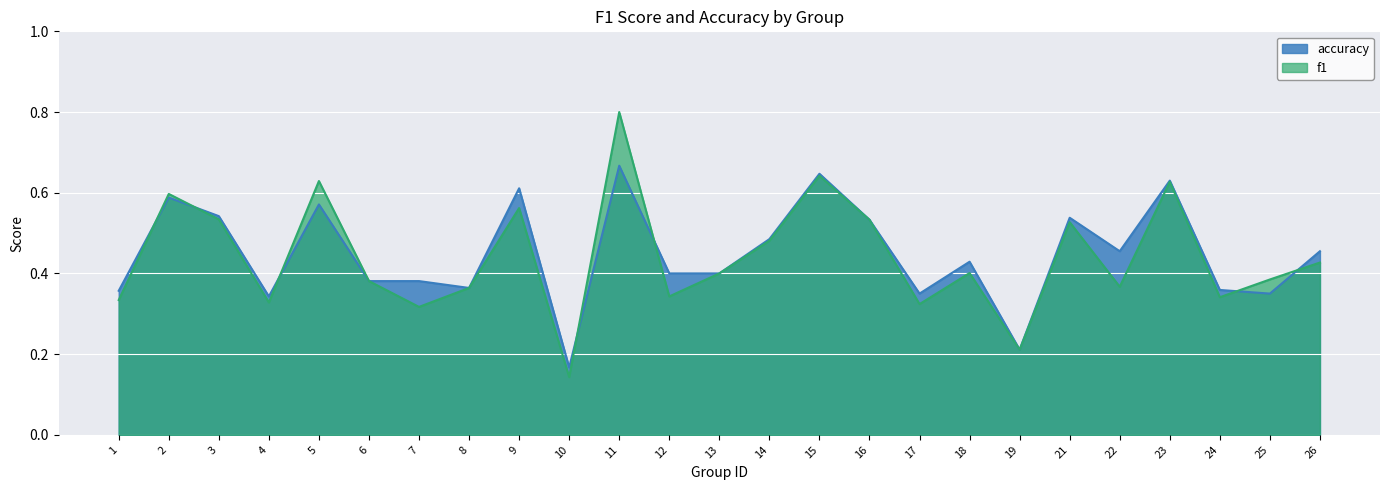

Is it true that accuracy equals 0.2 at 18?

False